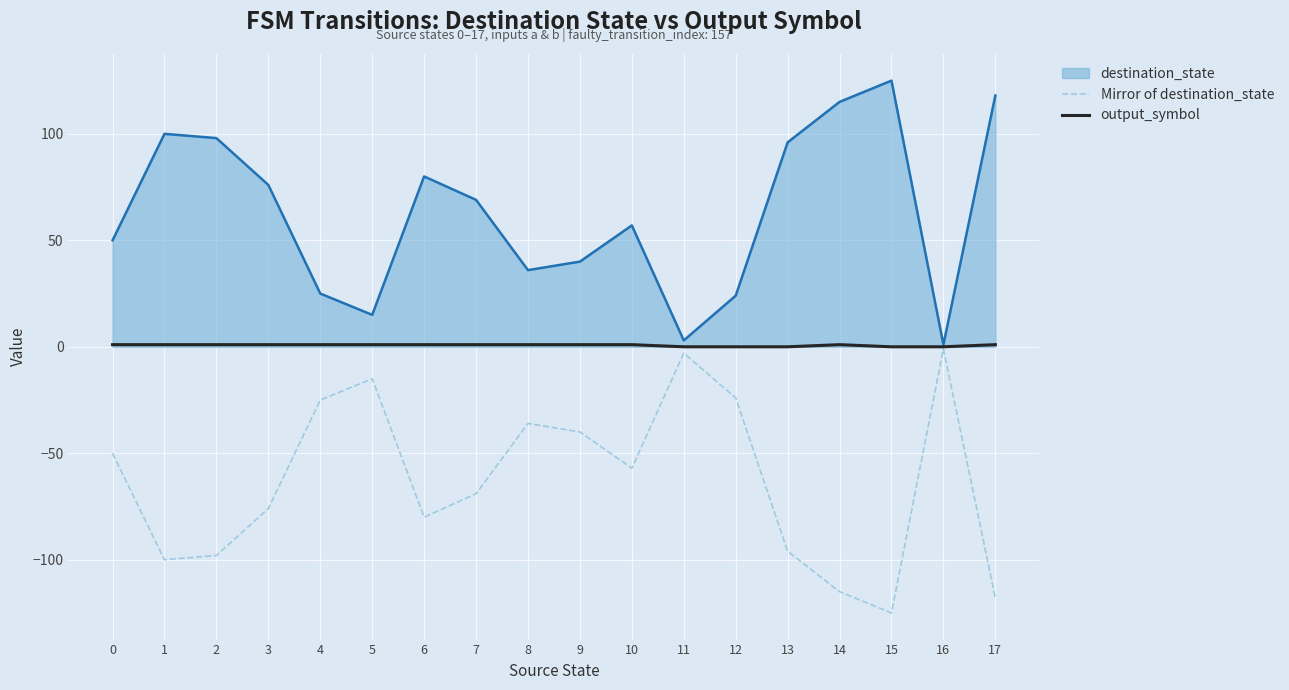

At 10, list the series in order from smallest to largest.

Mirror of destination_state, output_symbol, destination_state